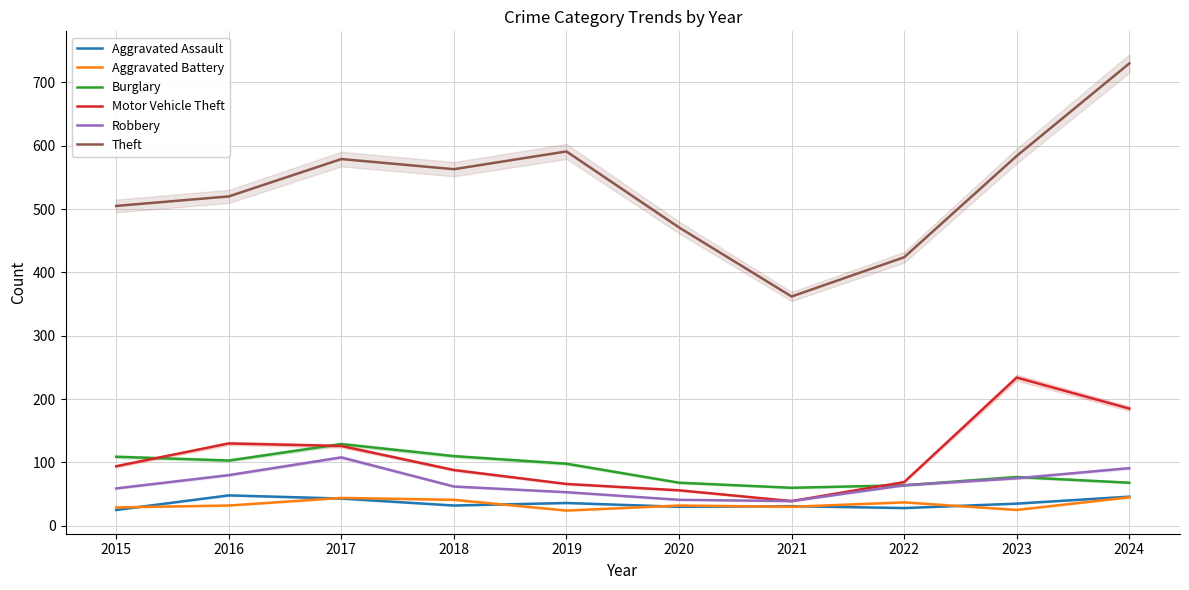

The value of Motor Vehicle Theft at 2020 is 18. True or false?

False